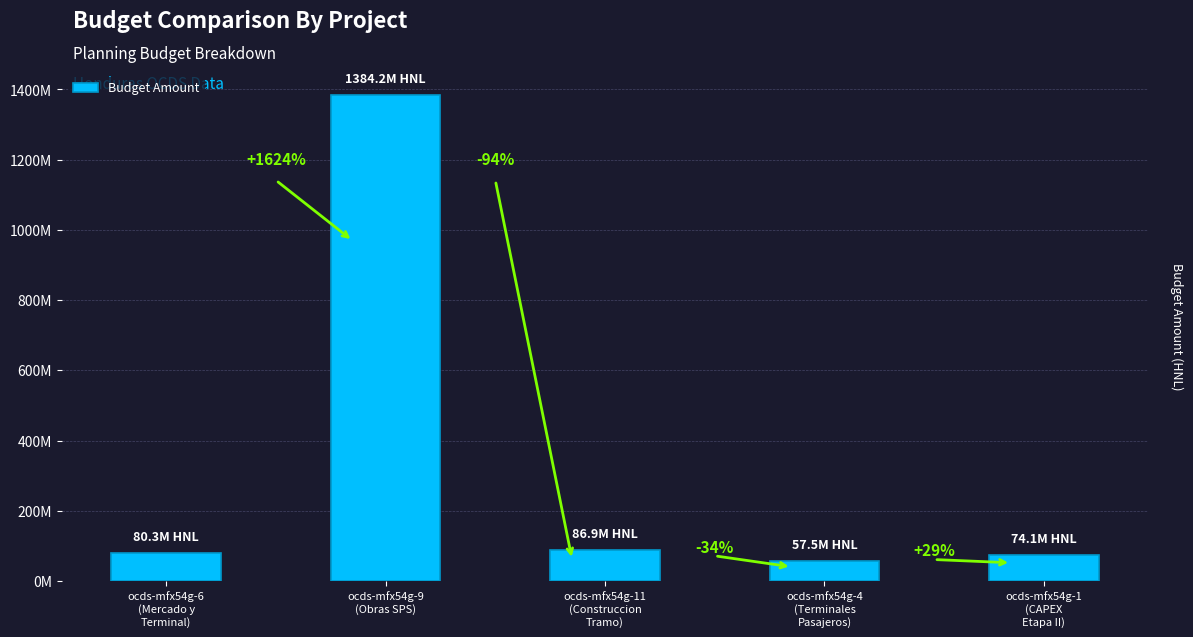

List the labels in order of value, largest first.

ocds-mfx54g-9
(Obras SPS), ocds-mfx54g-11
(Construccion
Tramo), ocds-mfx54g-6
(Mercado y
Terminal), ocds-mfx54g-1
(CAPEX
Etapa II), ocds-mfx54g-4
(Terminales
Pasajeros)